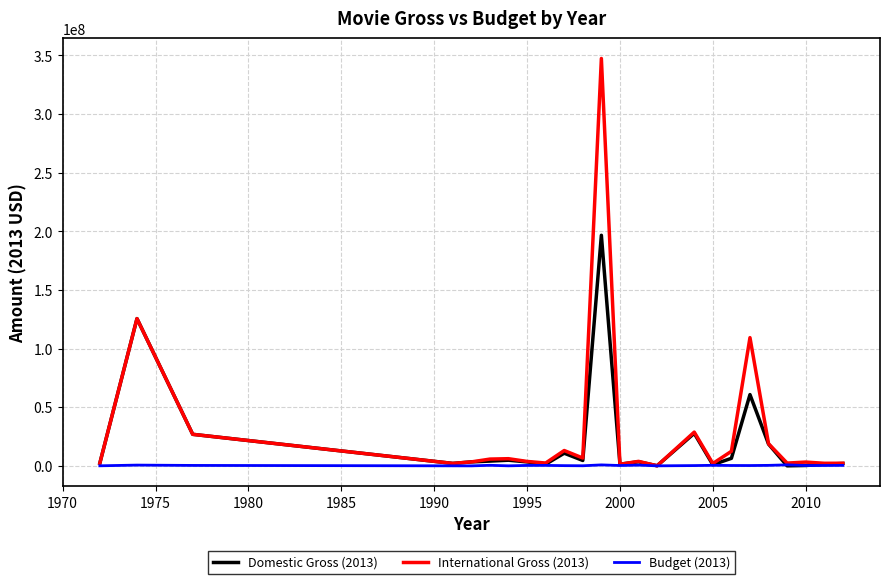

Which series has the largest range (max minus min)?

International Gross (2013)